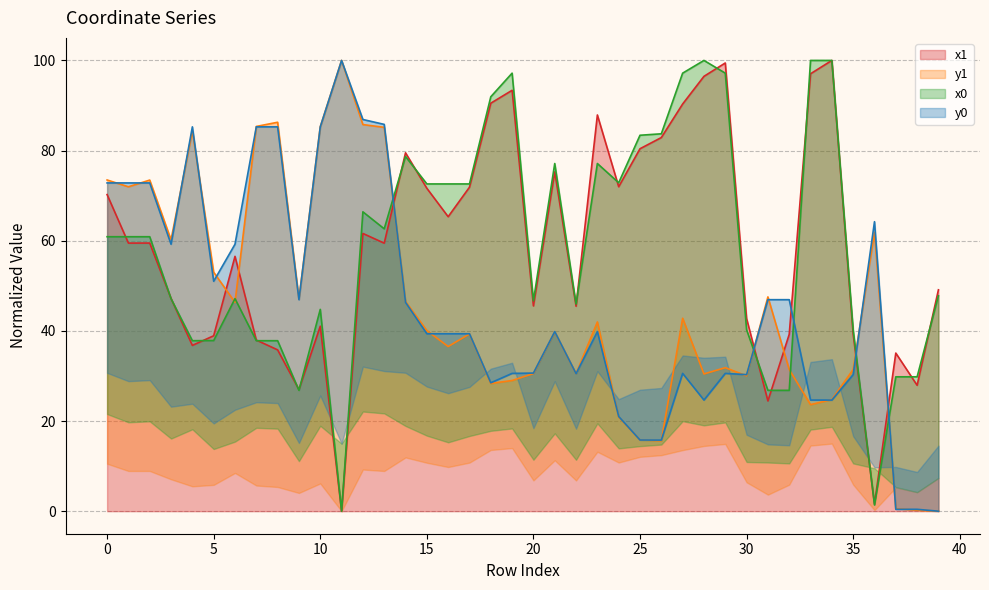

How many times do x0 and x1 cross each other?

18